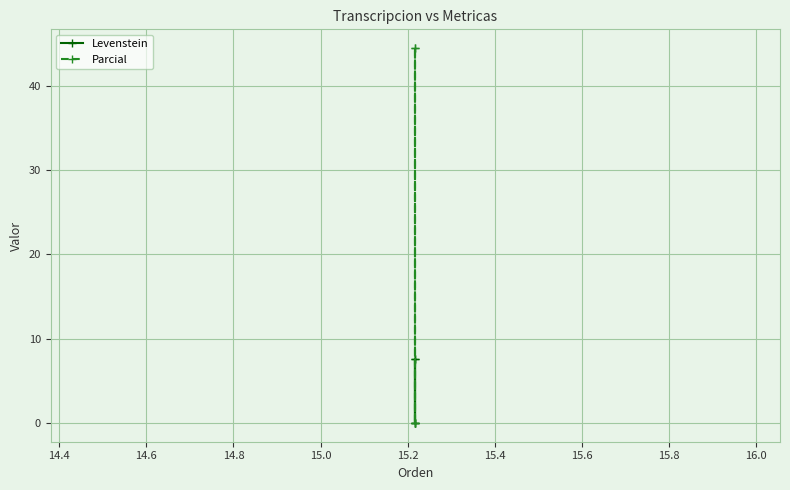

What is the value of the Levenstein point at the 4th from the left?

7.5